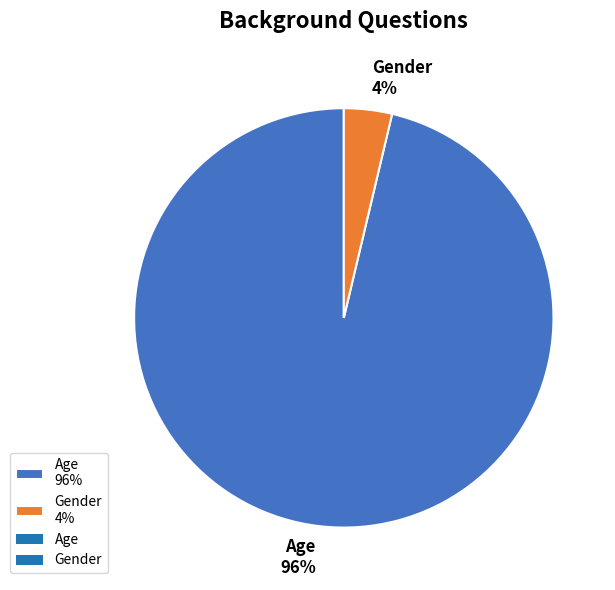

Which slice is the largest?

Age